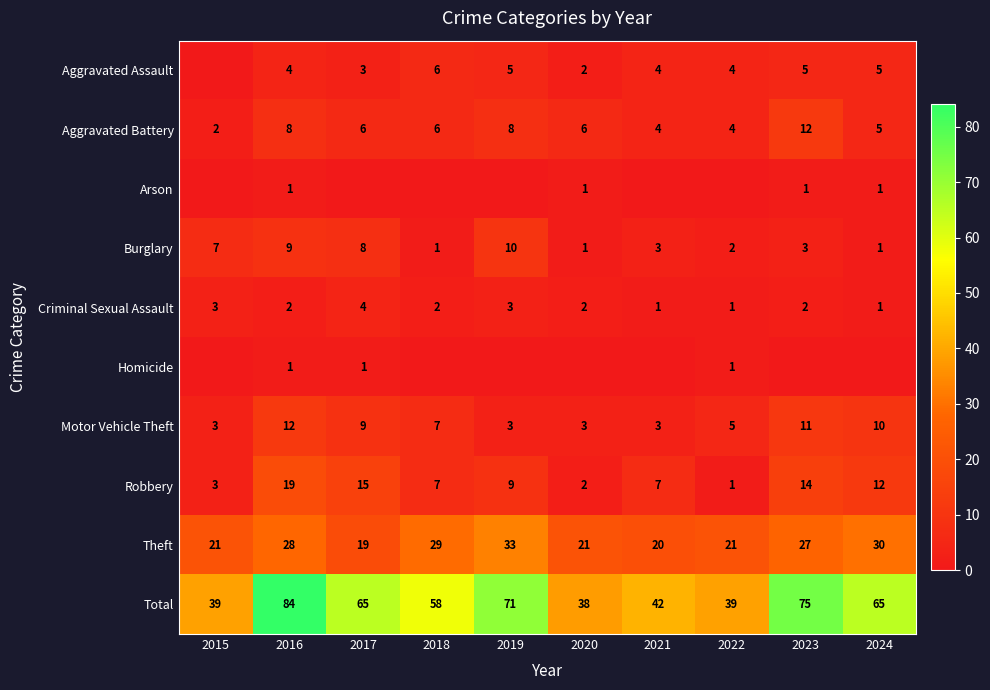

The value of Burglary at 2016 is 14. True or false?

False